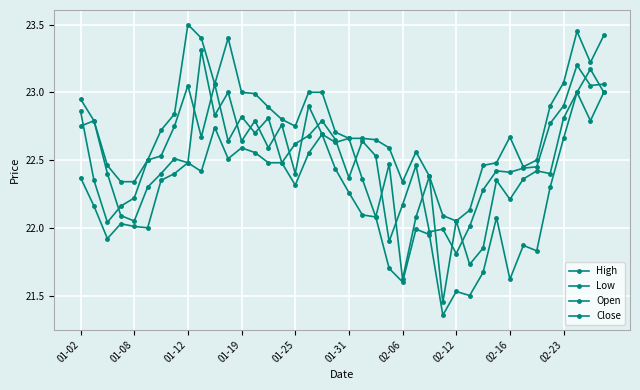

Where is the first local minimum for Close?

01-12